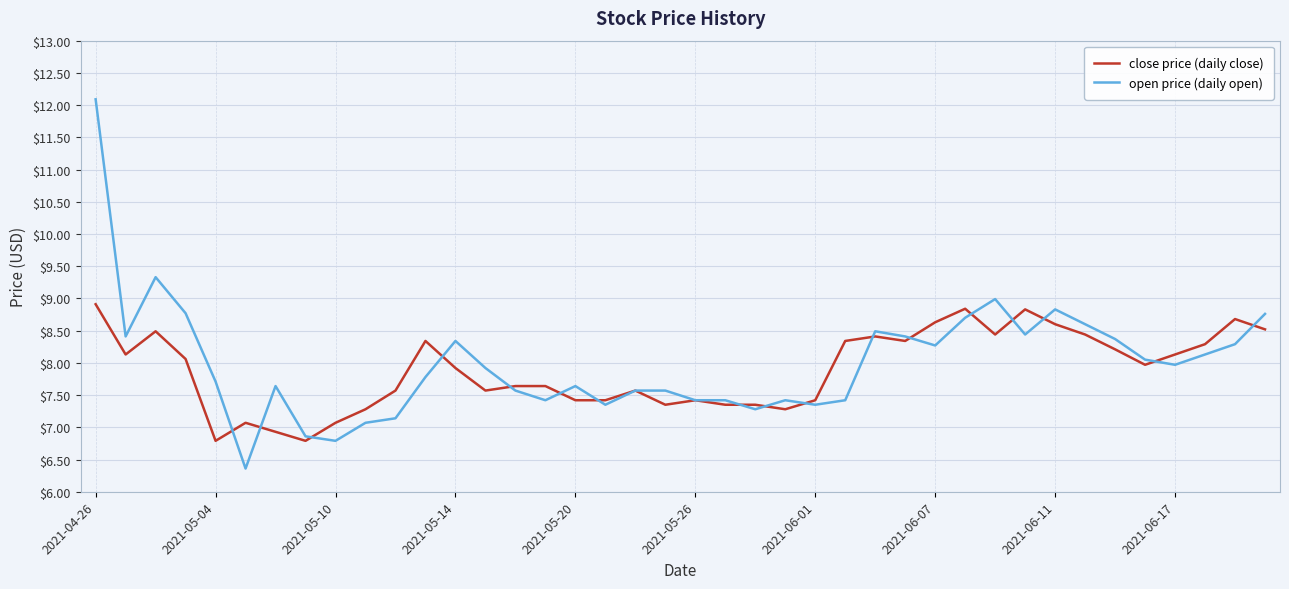

Rank the series by their maximum value, from highest to lowest.

open price (daily open), close price (daily close)